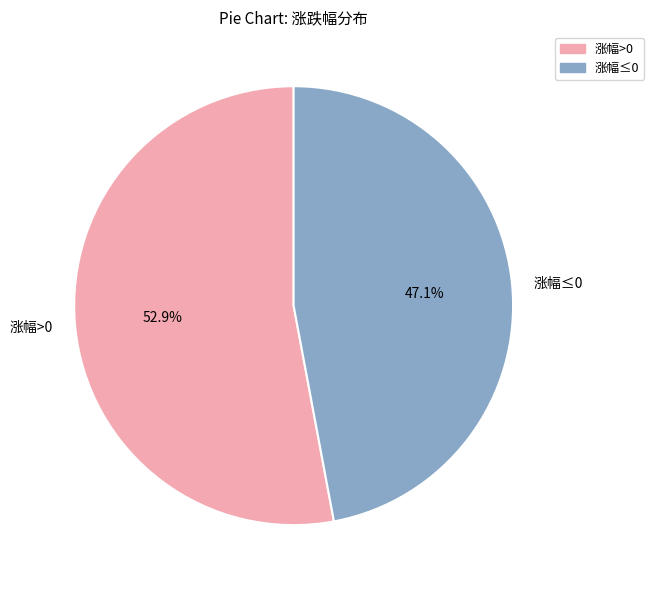

Which slice is the largest?

涨幅>0